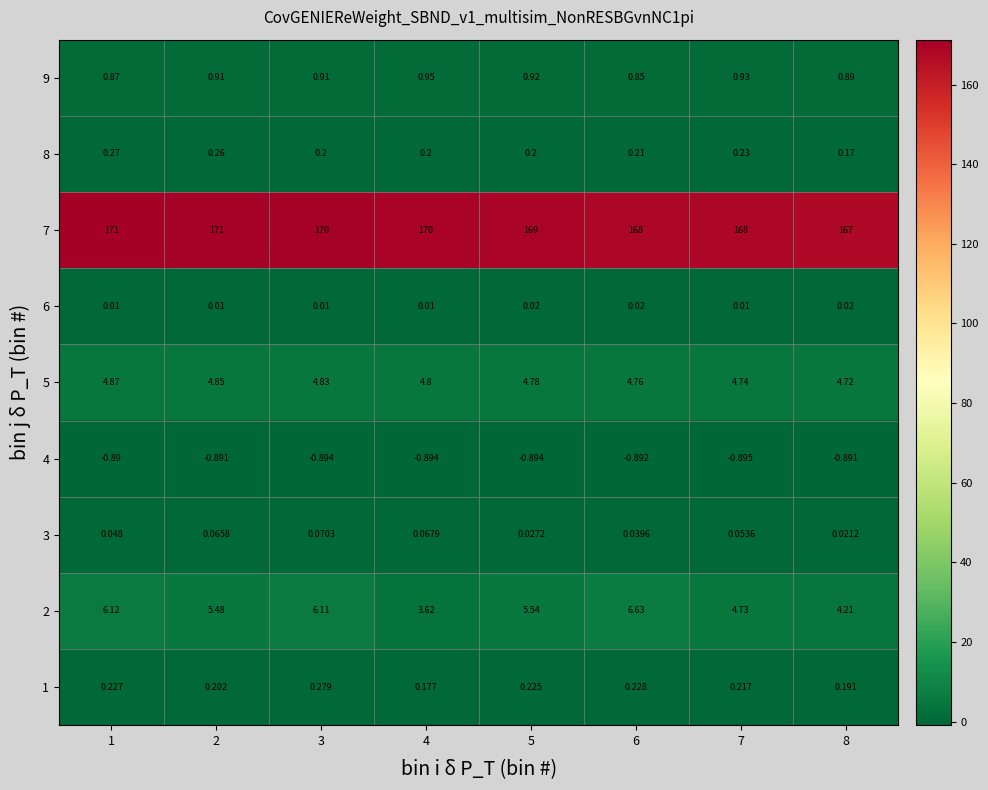

Is the value of 4 at 8 greater than the value of 3 at 8?

No